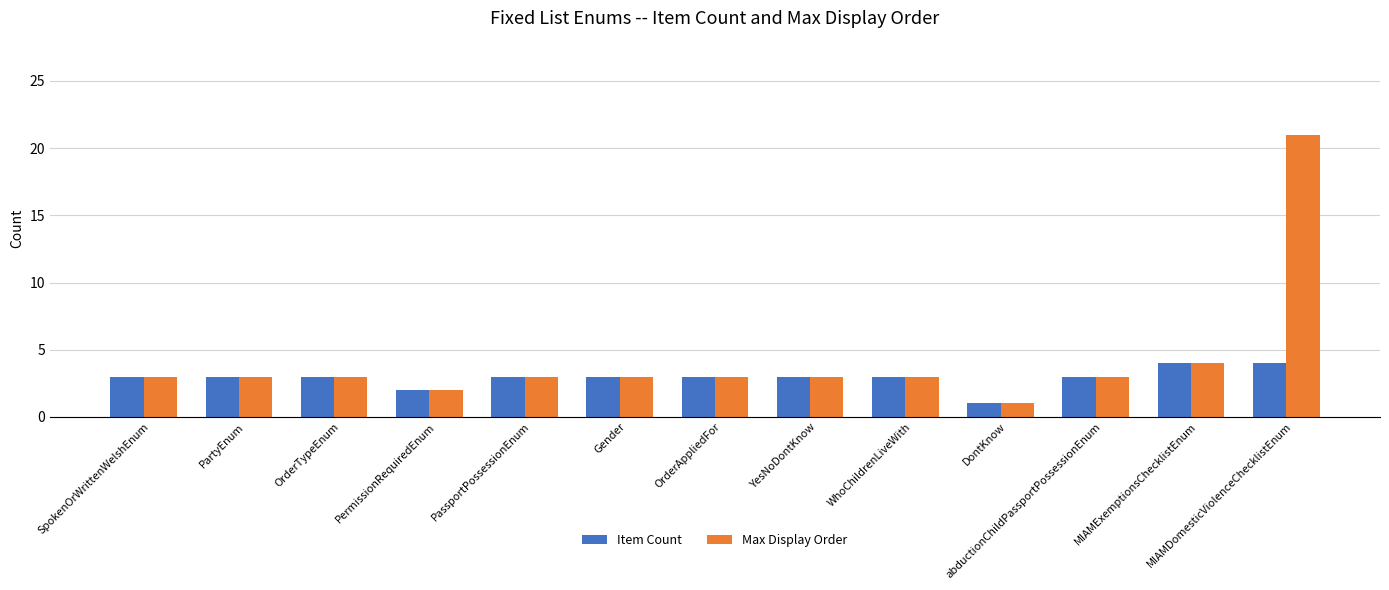

How many groups of bars are there?

13